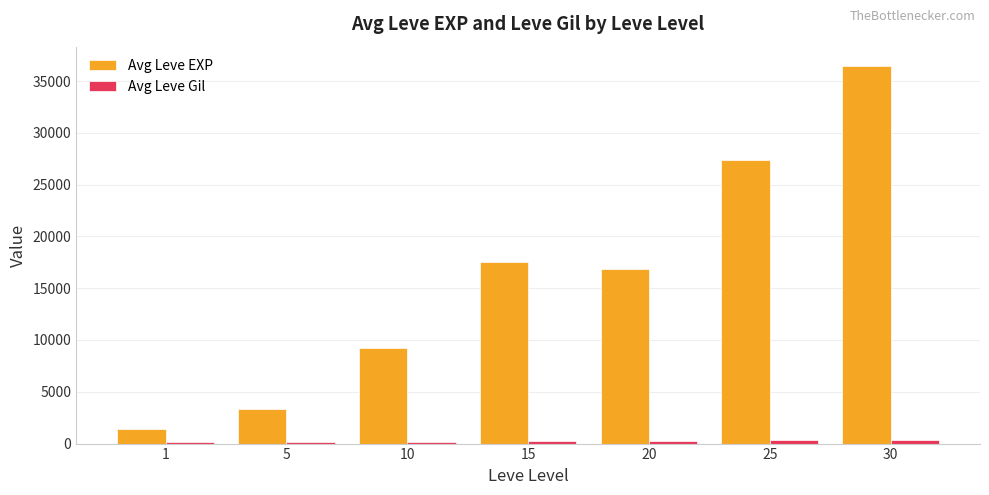

Are the bars grouped side by side (vs. stacked)?

Yes